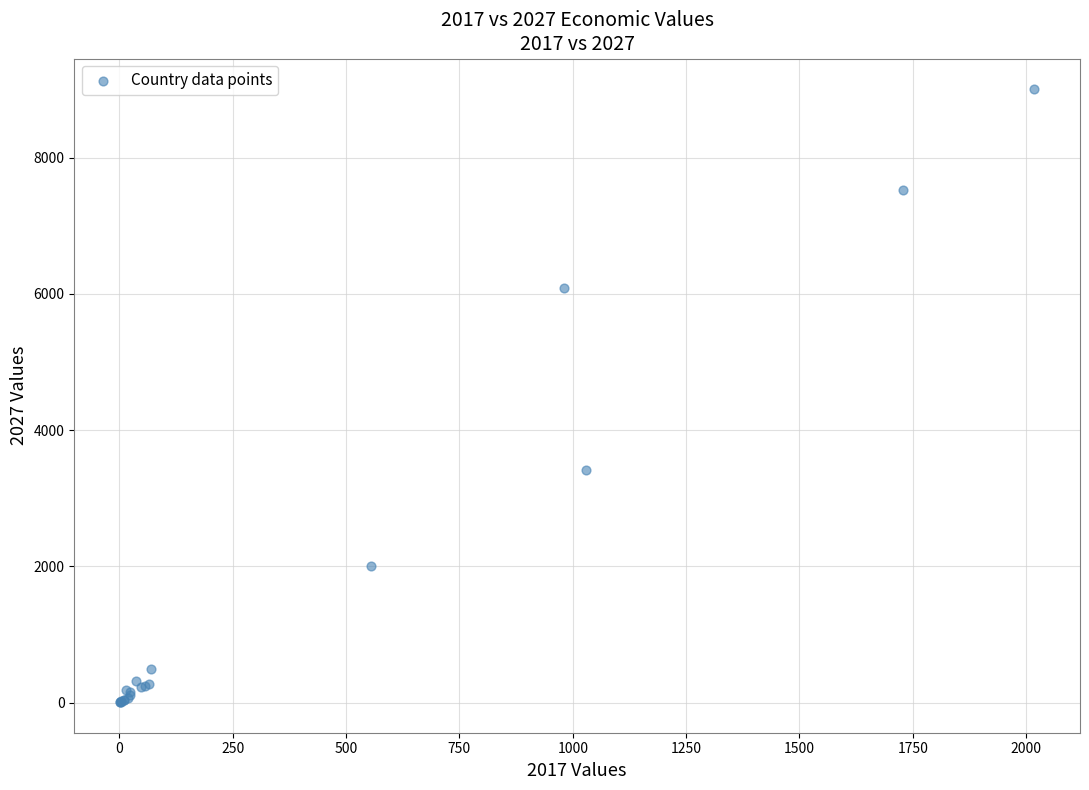

What Y value in the scatter plot is closest to 4507?

3420.0